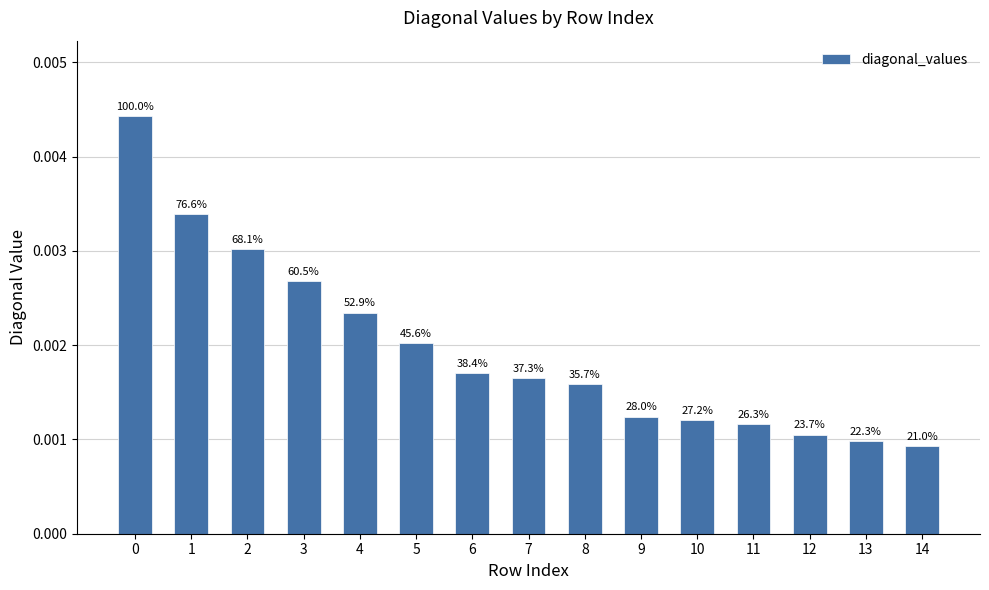

True or false: the data shows 0.0 at 9.

False